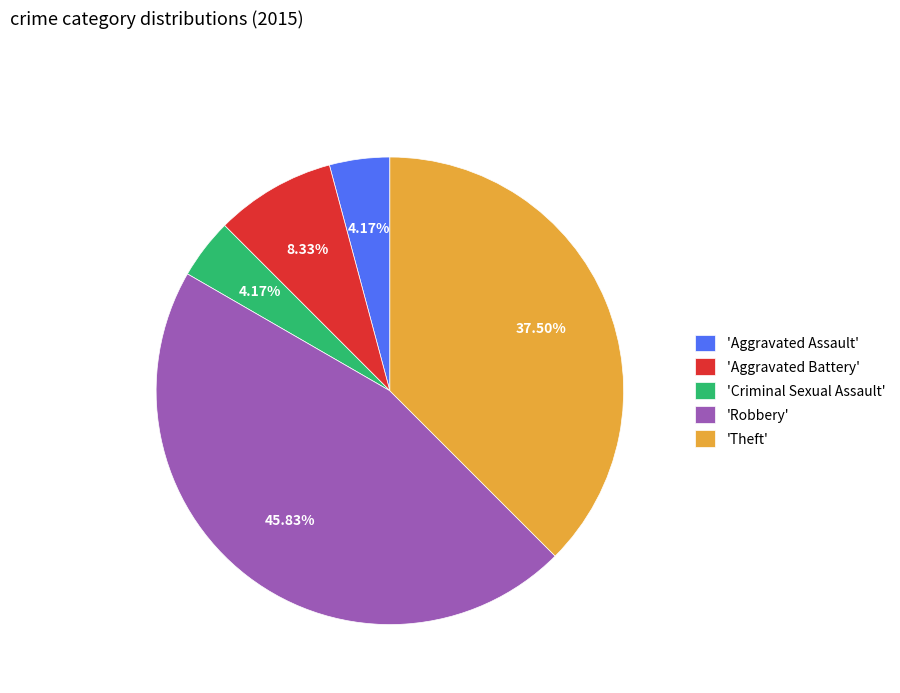

Do 'Criminal Sexual Assault' and 'Aggravated Assault' together represent more than half of the pie?

No